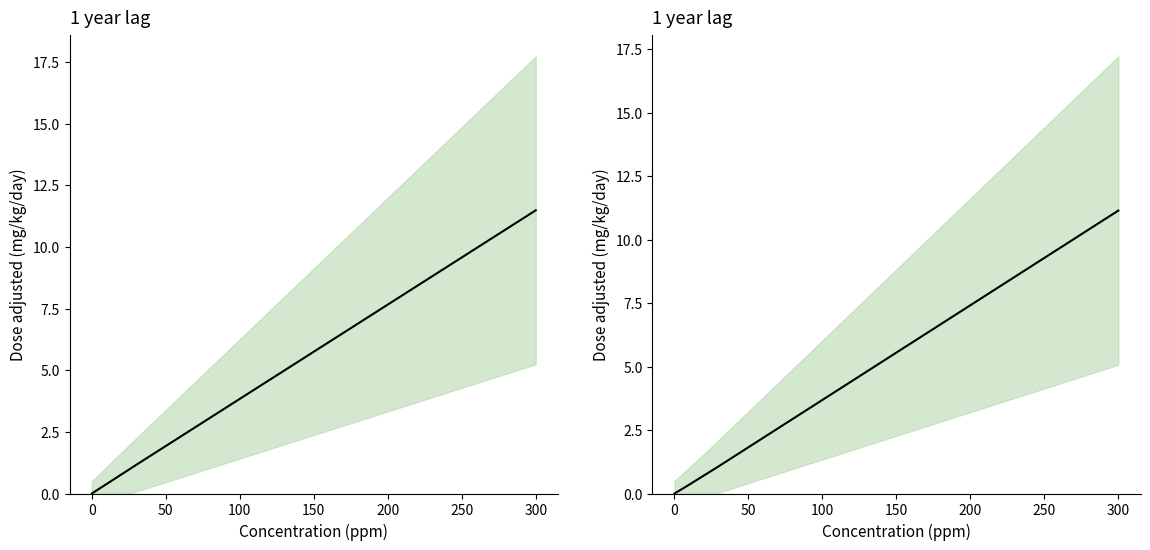

List the series in order of their peak value, lowest first.

dose_adjusted_M, dose_adjusted_F